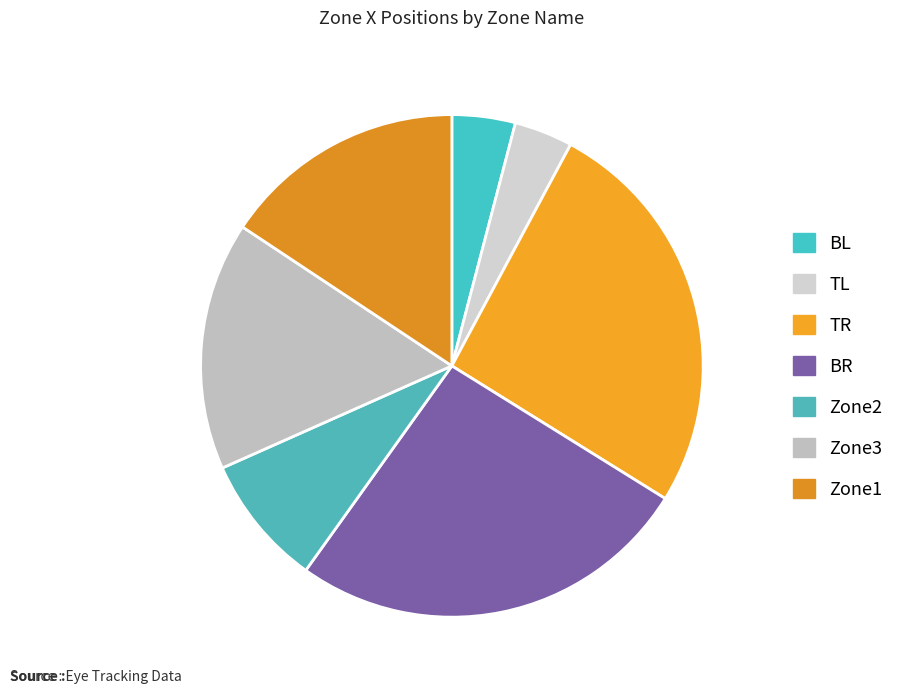

How many segments does this pie chart have?

7